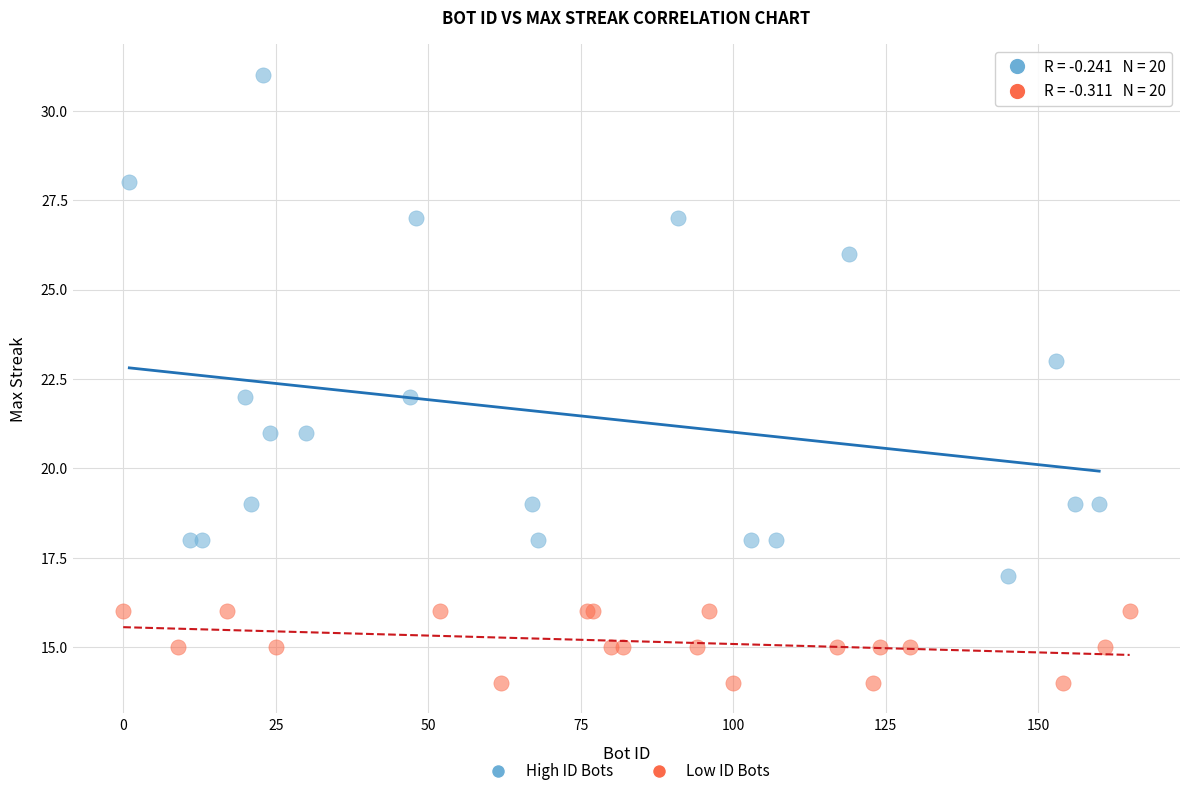

Which series reaches the maximum Y coordinate?

High ID Bots